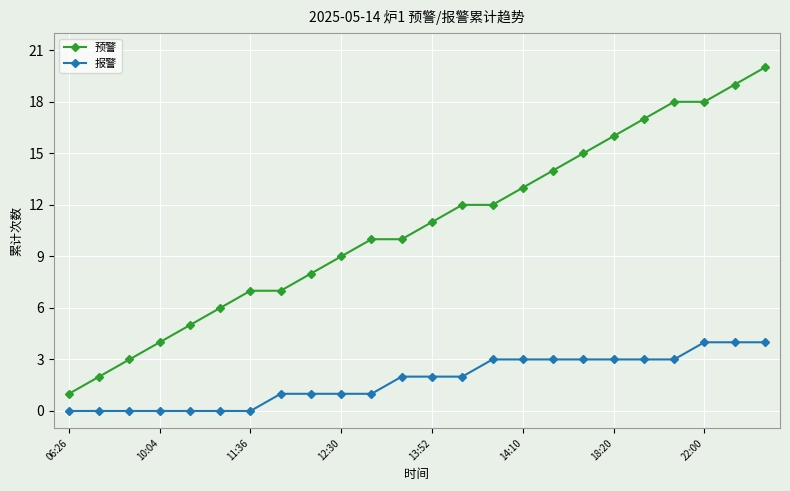

What is the difference between the maximum and minimum values in the 预警 series?

19